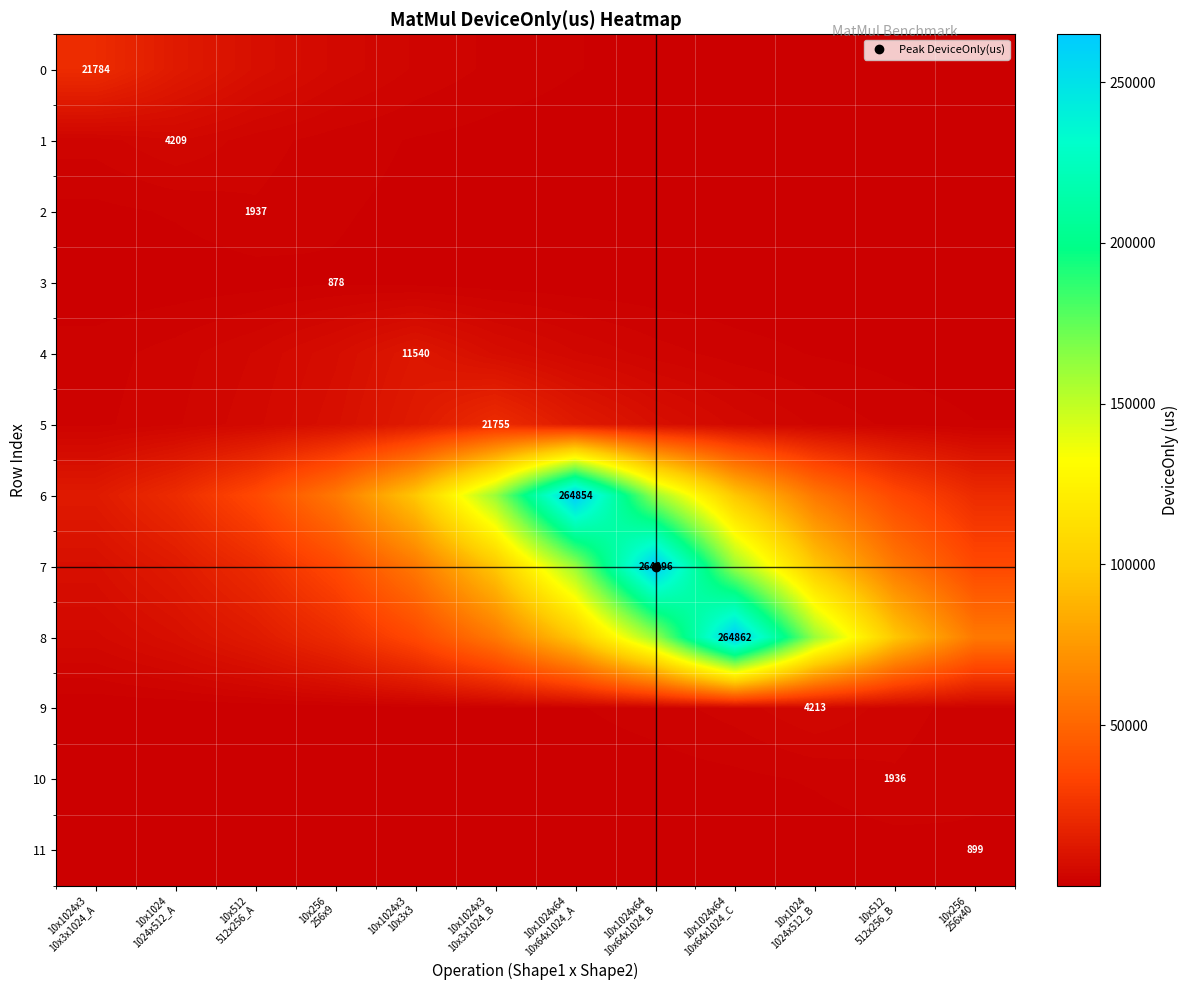

What is the difference between the maximum and minimum values in the 11 series?

895.8